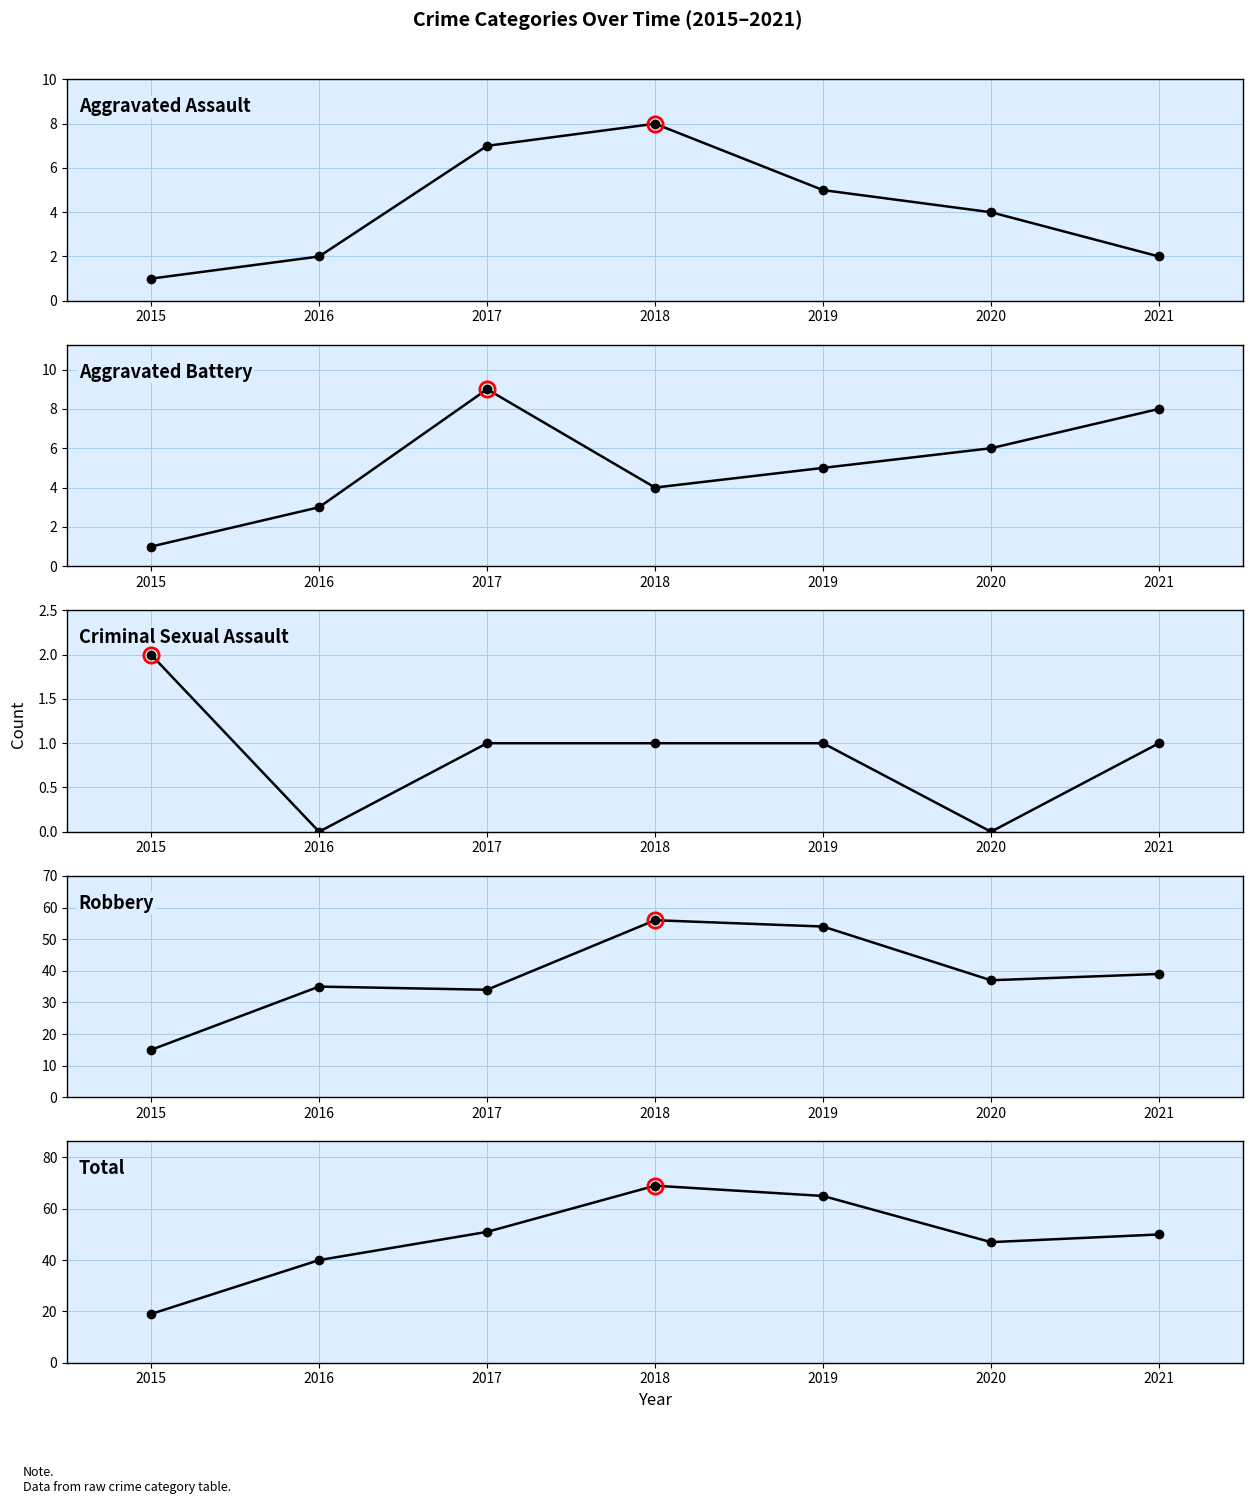

Where is the first local maximum for Robbery?

2016